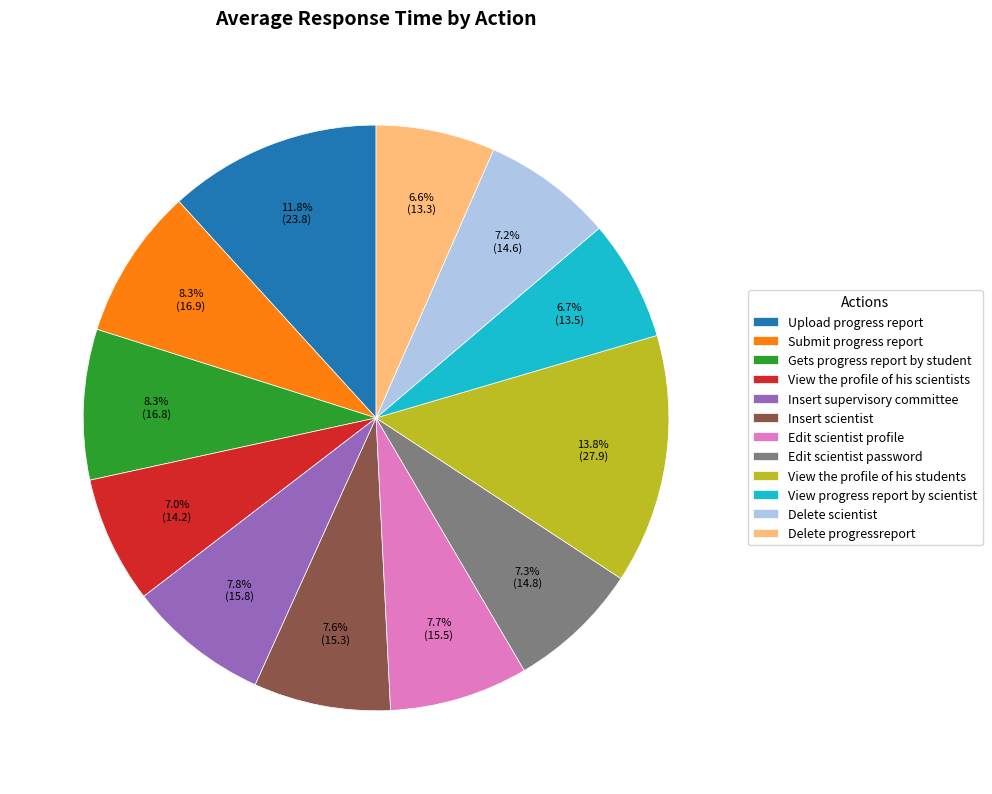

Which slice is the largest?

View the profile of his students